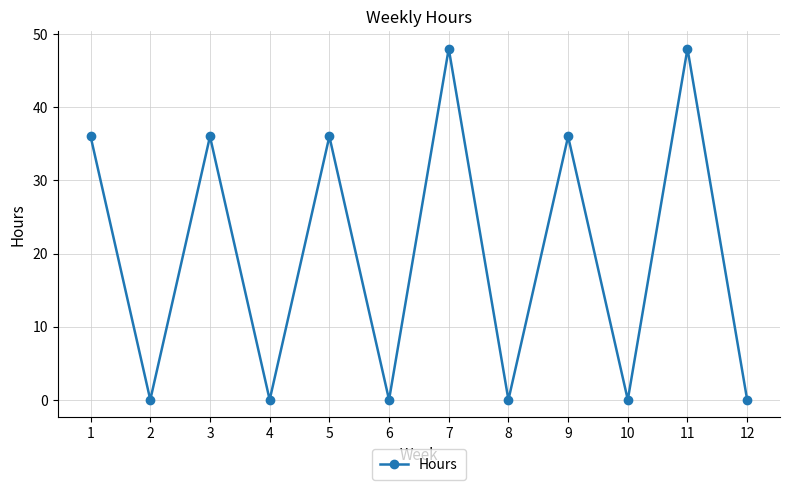

True or false: the data shows 48 at 7.

True